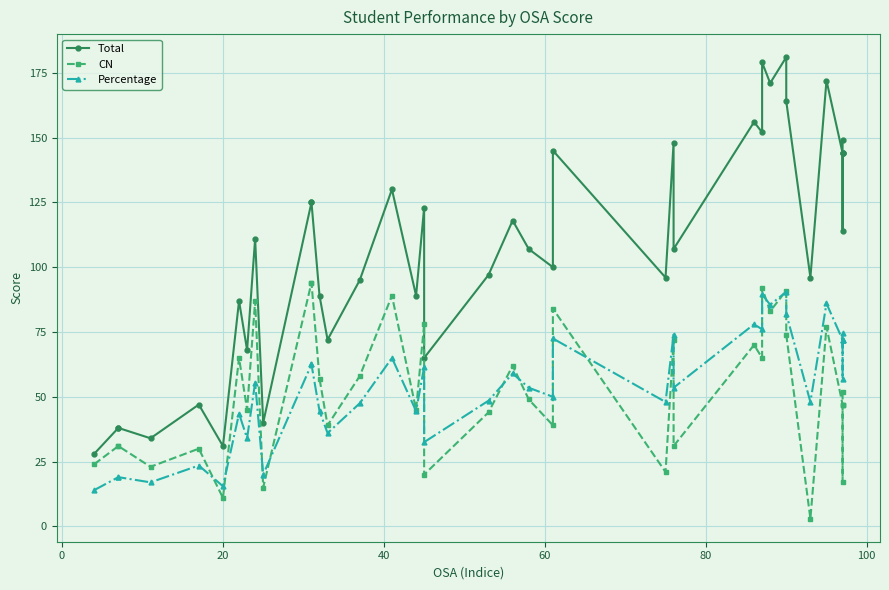

What is the difference between the second highest and minimum values in the Total series?

151.0